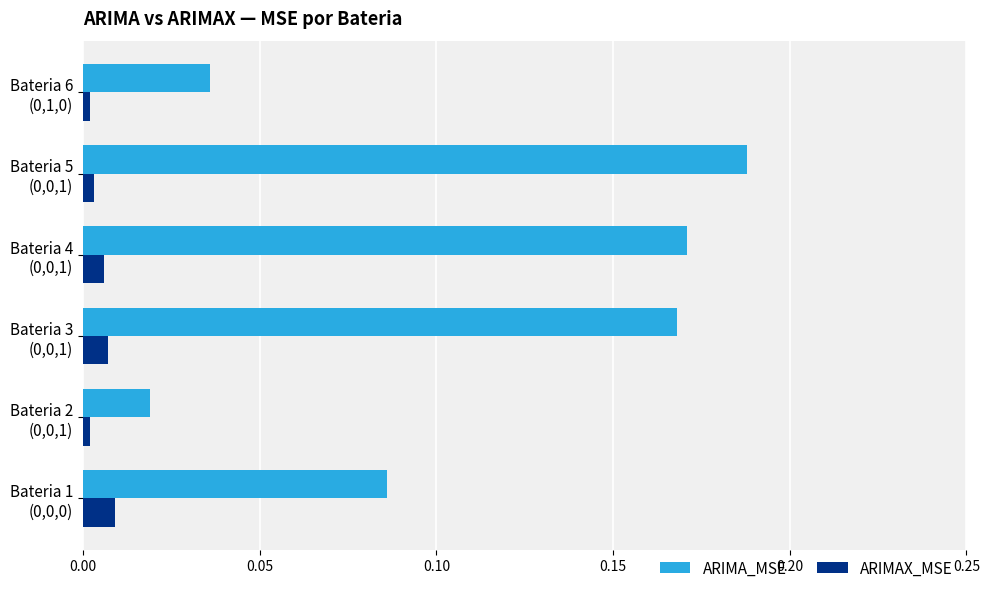

What is the sum of all ARIMA_MSE values?

0.7